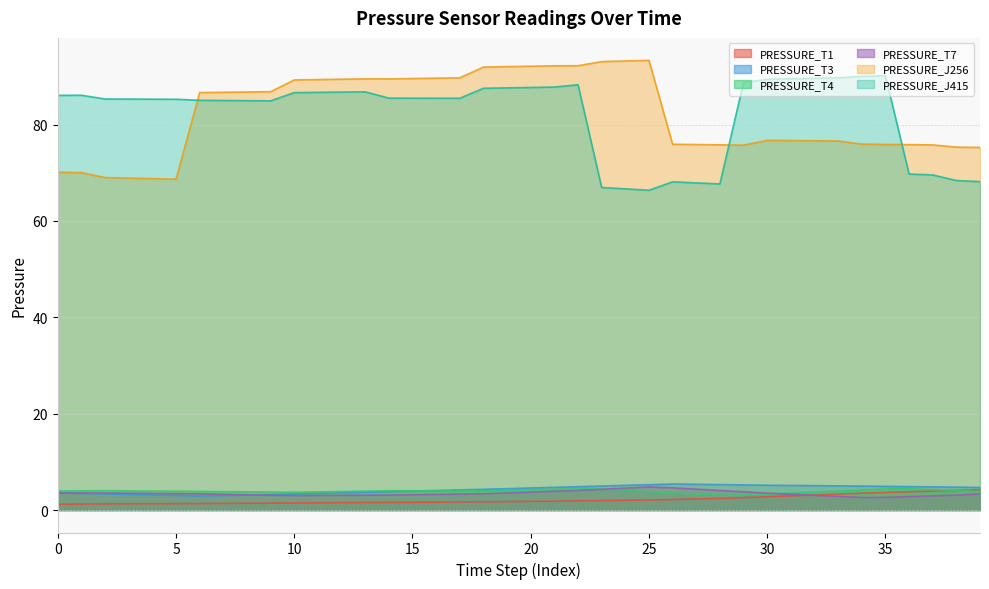

How many intersections are there between PRESSURE_T7 and PRESSURE_T3?

2